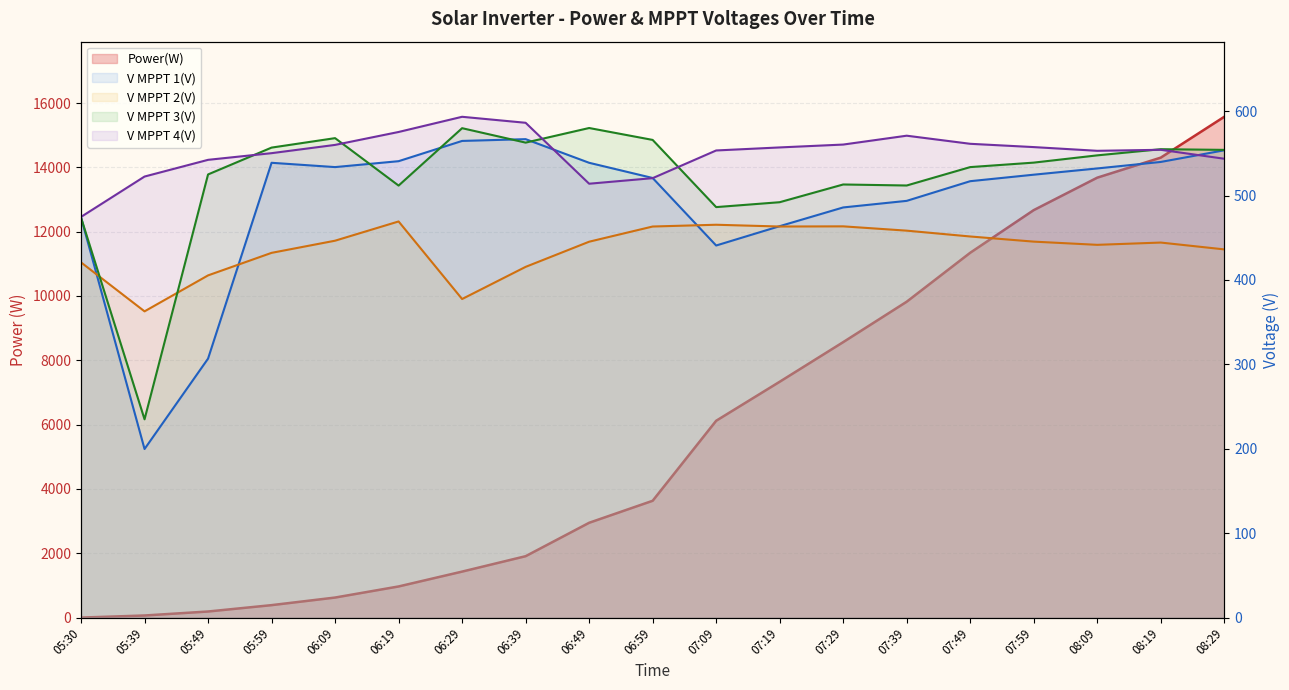

Reading left to right, what are all the values shown in this chart?

Power(W): 05:30=0.0	05:39=65.0	05:49=189.0	05:59=387.0	06:09=623.0	06:19=968.0	06:29=1430.0	06:39=1909.0	06:49=2948.0	06:59=3632.0	07:09=6120.0	07:19=7333.0	07:29=8565.0	07:39=9822.0	07:49=11344.0	07:59=12670.0	08:09=13679.0	08:19=14302.0	08:29=15572.0
V MPPT 1(V): 05:30=474.1	05:39=199.7	05:49=306.8	05:59=538.8	06:09=533.7	06:19=540.7	06:29=564.7	06:39=566.8	06:49=538.8	06:59=520.8	07:09=440.8	07:19=463.7	07:29=485.9	07:39=493.7	07:49=517.0	07:59=524.7	08:09=532.1	08:19=539.8	08:29=553.6
V MPPT 2(V): 05:30=420.8	05:39=362.8	05:49=405.4	05:59=432.1	06:09=446.5	06:19=469.3	06:29=377.4	06:39=415.5	06:49=445.3	06:59=463.3	07:09=465.4	07:19=463.3	07:29=463.5	07:39=458.4	07:49=451.5	07:59=445.4	08:09=441.6	08:19=444.3	08:29=436.2
V MPPT 3(V): 05:30=473.9	05:39=234.9	05:49=525.0	05:59=556.8	06:09=568.0	06:19=511.8	06:29=579.8	06:39=562.7	06:49=580.0	06:59=565.9	07:09=486.3	07:19=492.1	07:29=513.1	07:39=511.9	07:49=533.7	07:59=539.0	08:09=547.6	08:19=554.9	08:29=554.1
V MPPT 4(V): 05:30=474.7	05:39=522.5	05:49=542.3	05:59=550.2	06:09=560.0	06:19=575.3	06:29=593.3	06:39=586.2	06:49=514.0	06:59=520.6	07:09=553.4	07:19=557.0	07:29=560.4	07:39=570.9	07:49=561.3	07:59=557.4	08:09=553.0	08:19=554.2	08:29=543.6